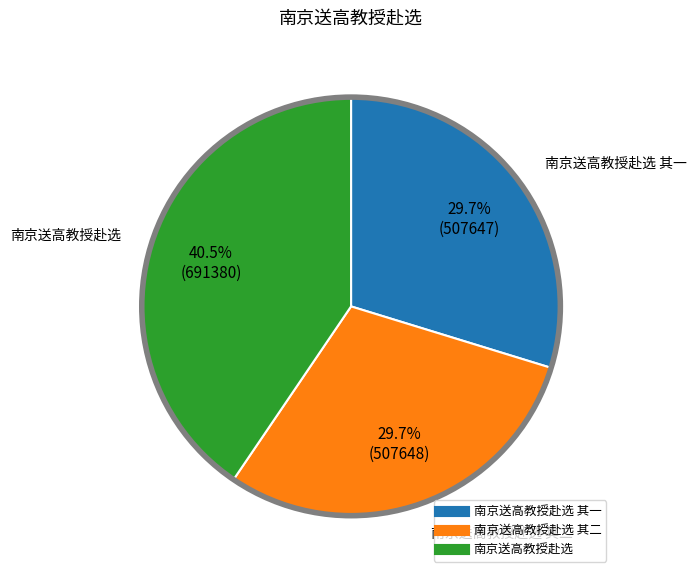

Is there any slice that represents more than half of the pie?

No